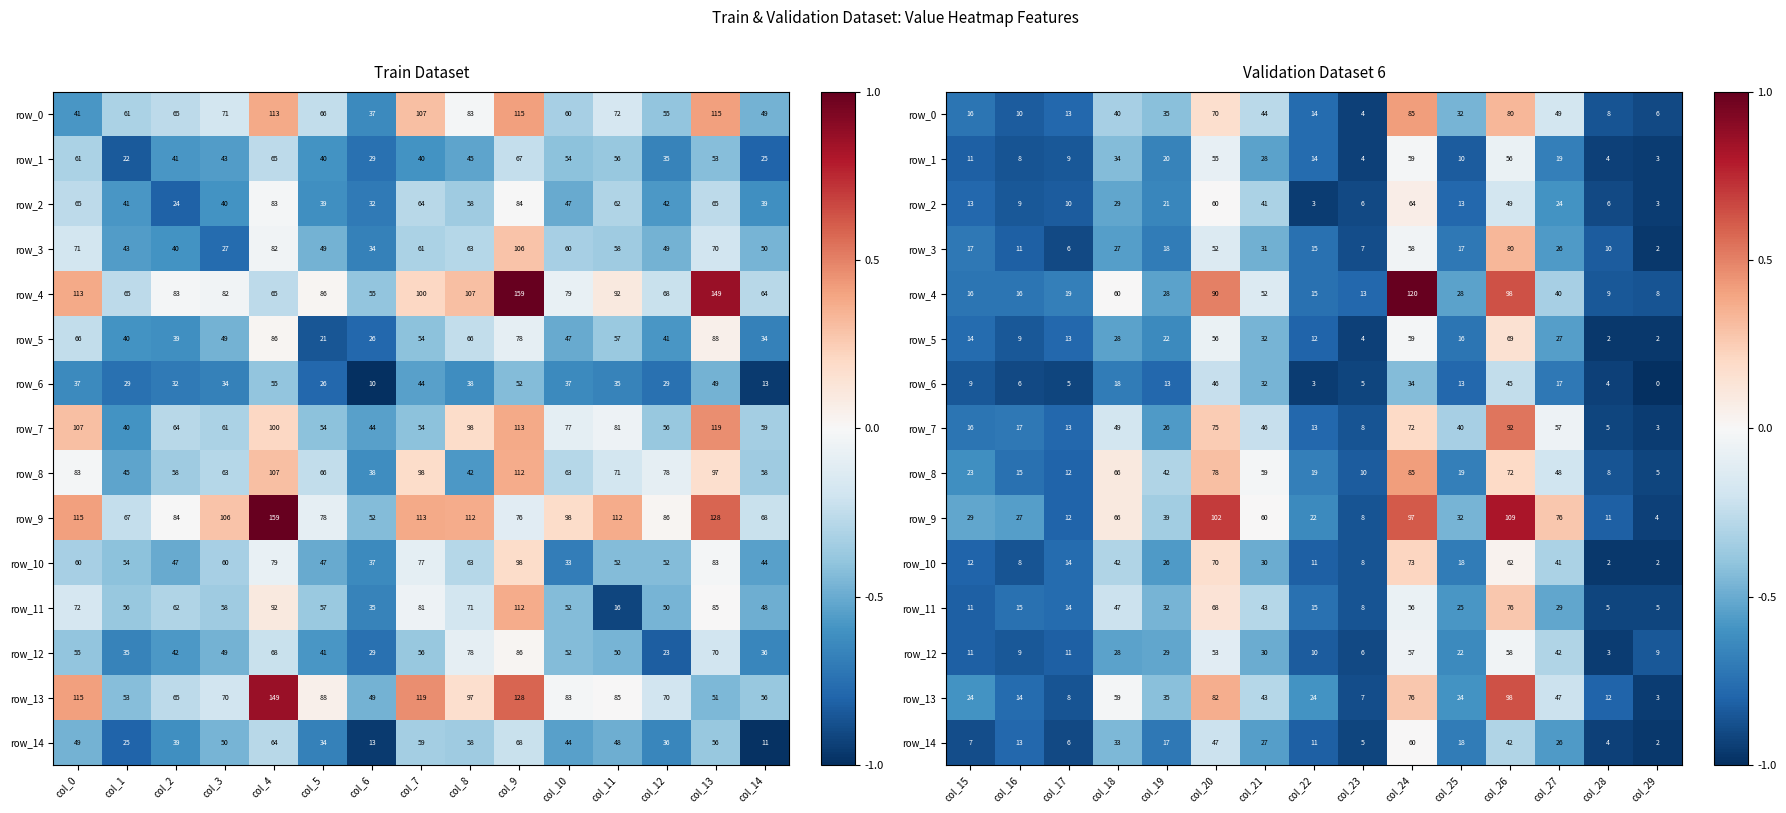

Between col_7 and col_1, which is larger?

col_7